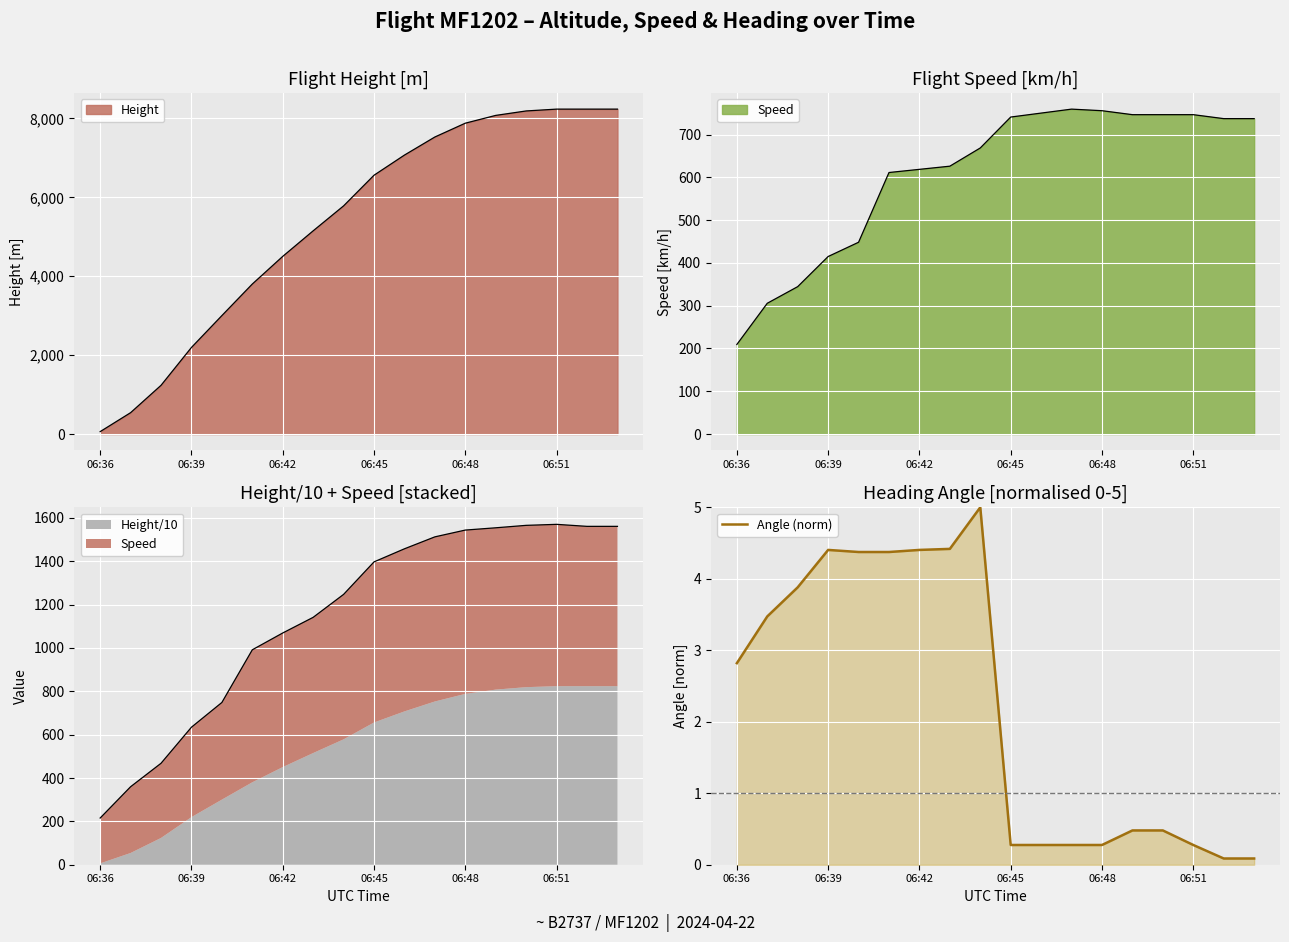

Where is Angle (norm) nearest to the value 2?

06:36